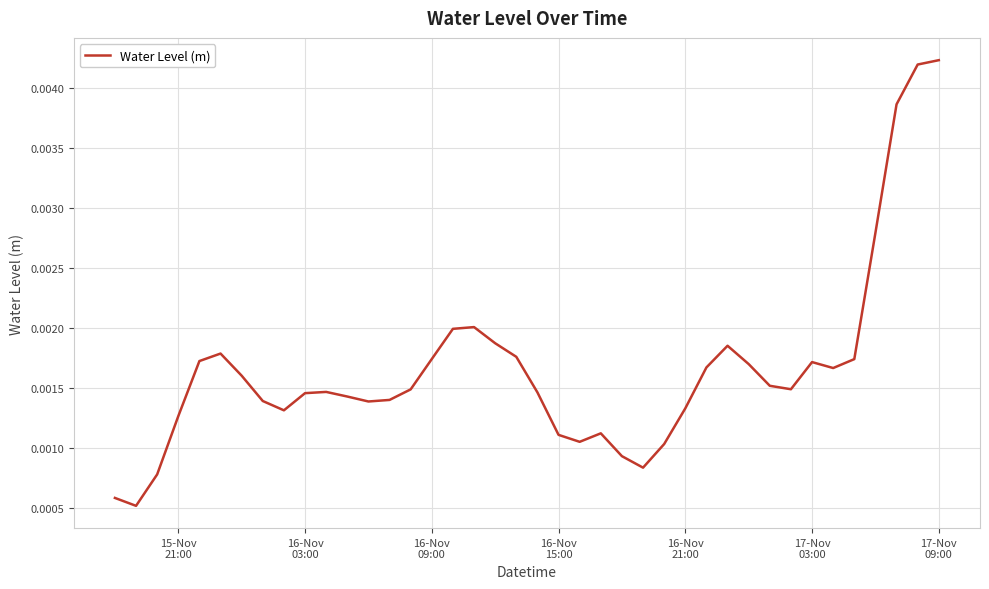

How many lines are shown in the chart?

1